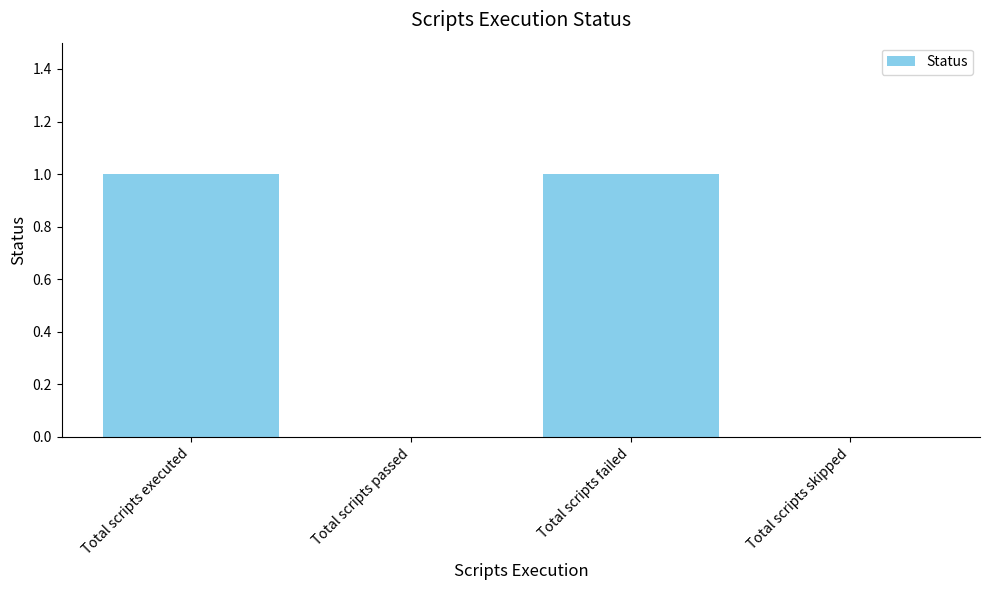

How many distinct data groups are displayed?

1